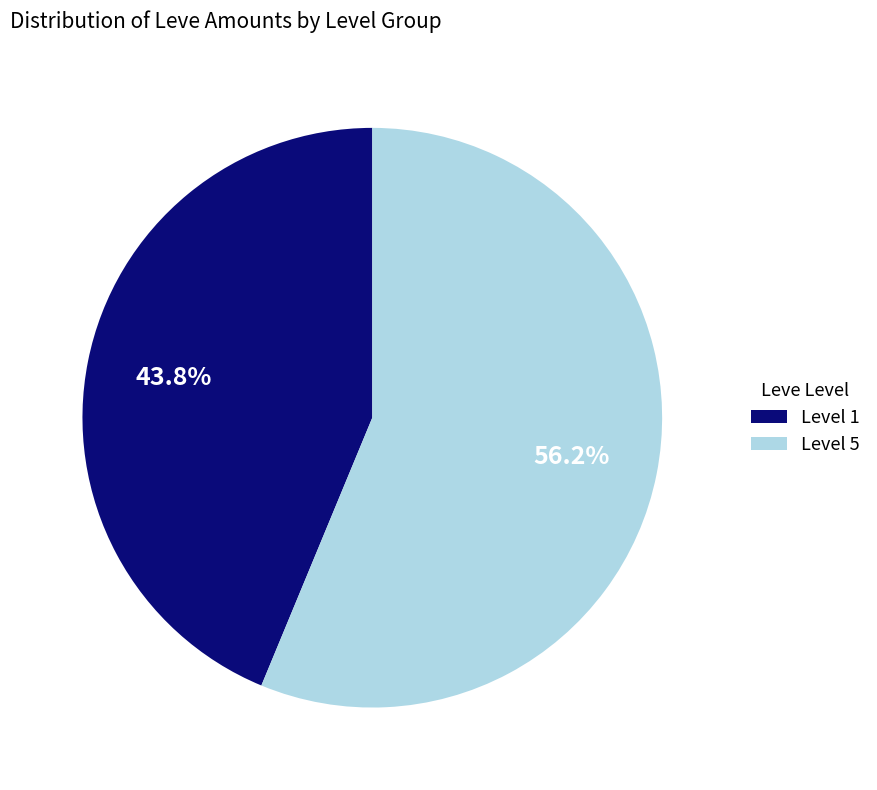

Combined, what portion of the pie is Level 1 and Level 5?

100.0%